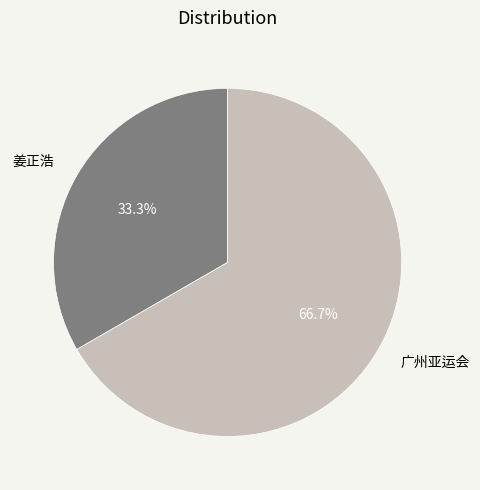

Which category has the smallest portion of the pie?

姜正浩